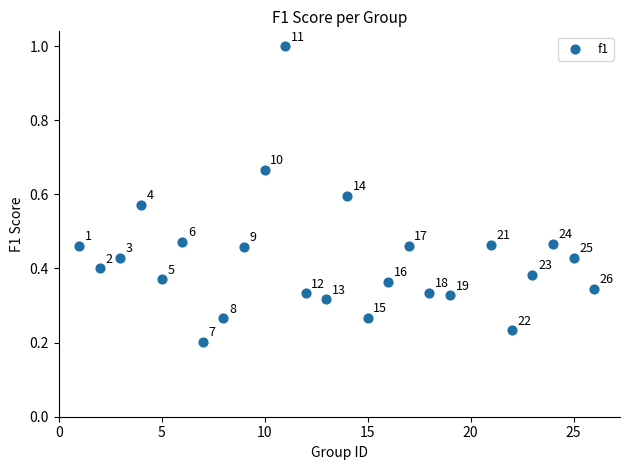

What is the range of Y values (max minus min)?

0.8